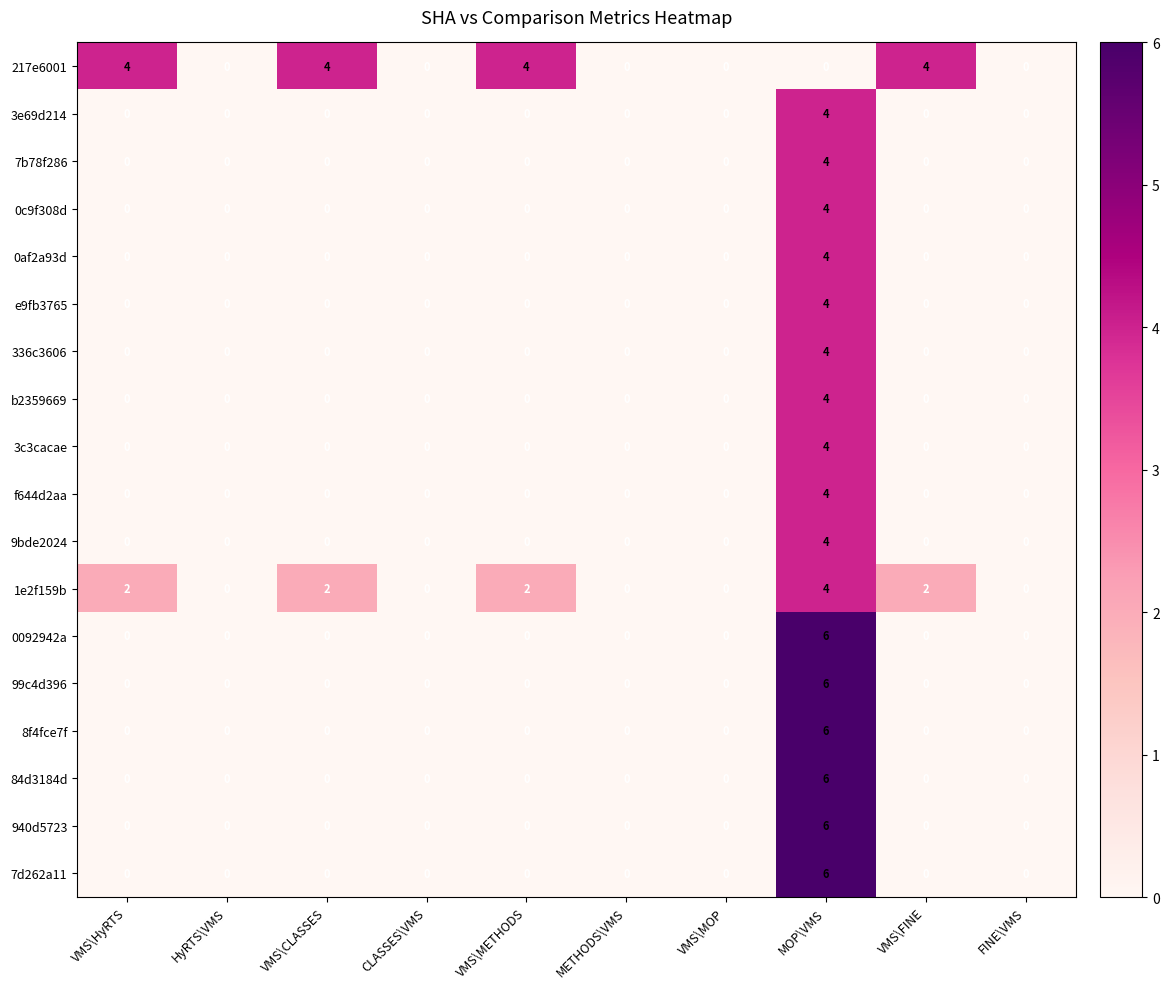

How many 3c3cacae values are between 0 and 1?

9